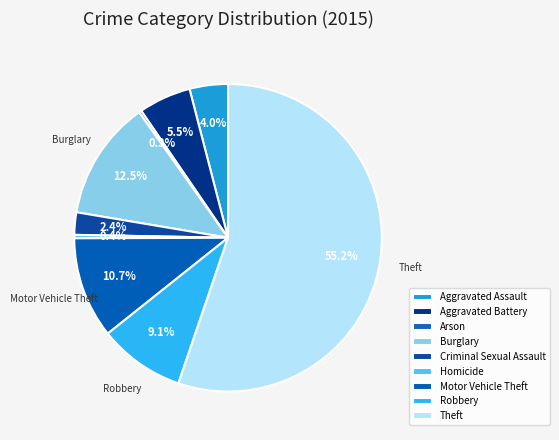

Which has a higher value, Homicide or Criminal Sexual Assault?

Criminal Sexual Assault